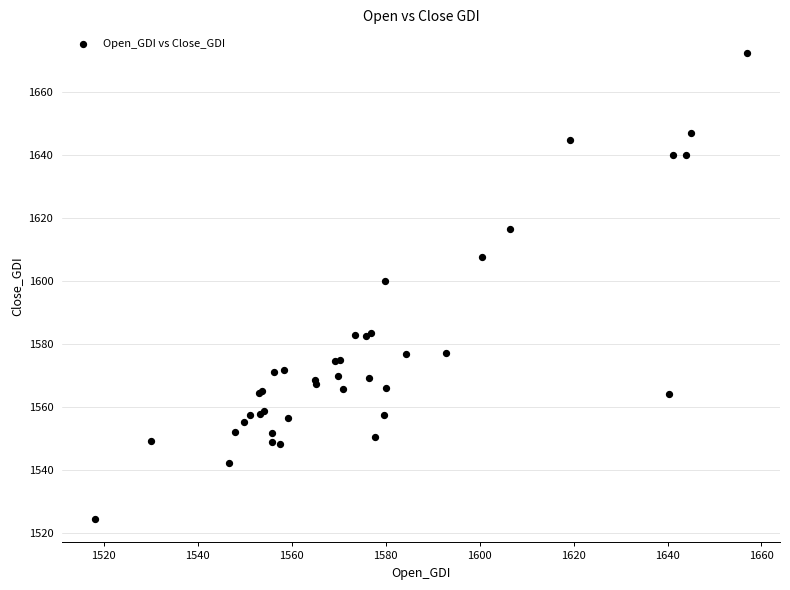

What Y value in the scatter plot is closest to 1598?

1600.0